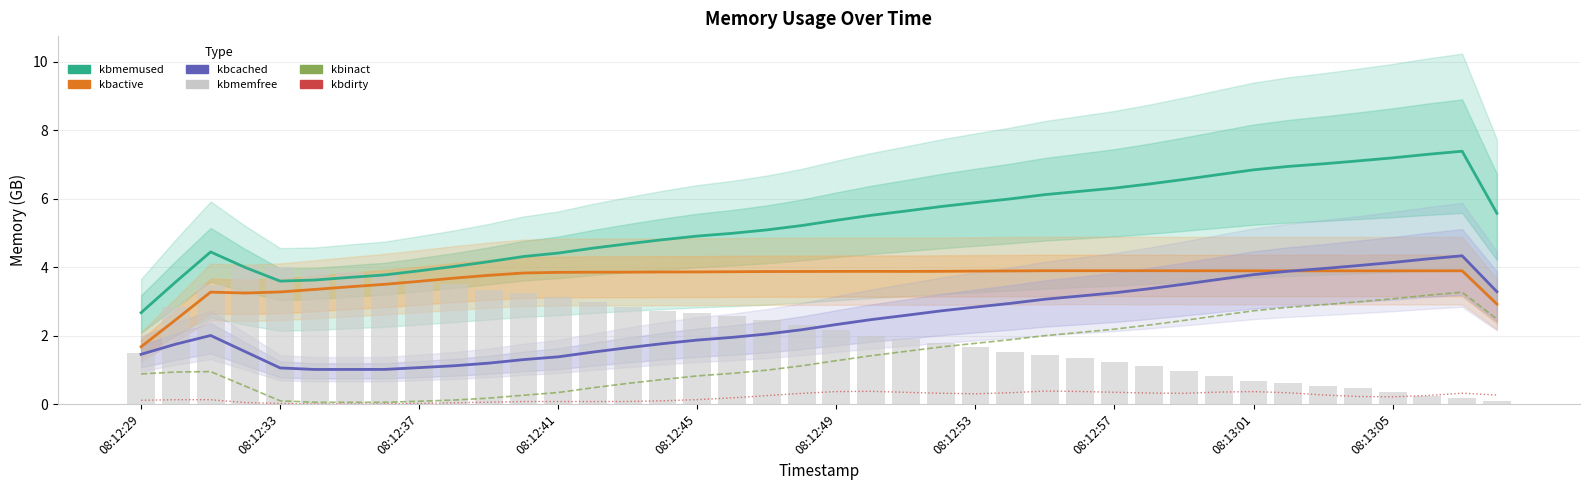

What is the highest value of the kbinact series?

3.3